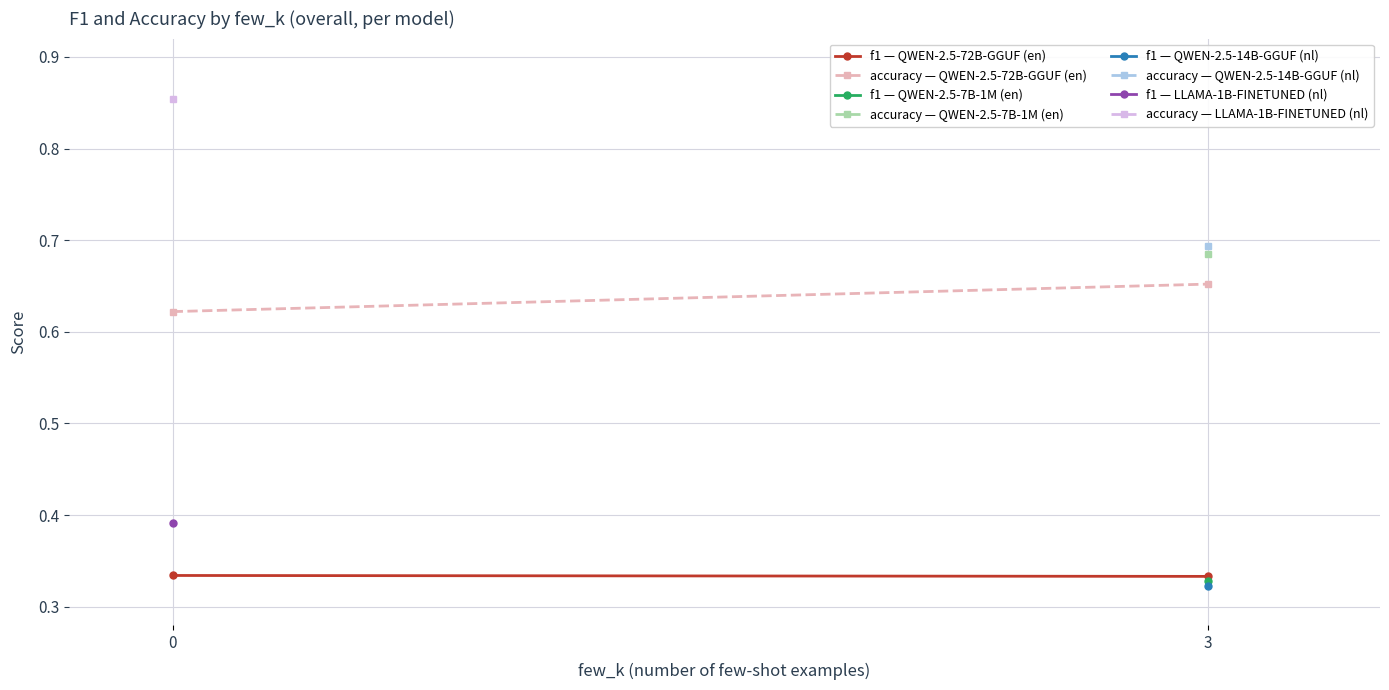

What is the approximate value of accuracy — QWEN-2.5-72B-GGUF (en) at 3?

0.7